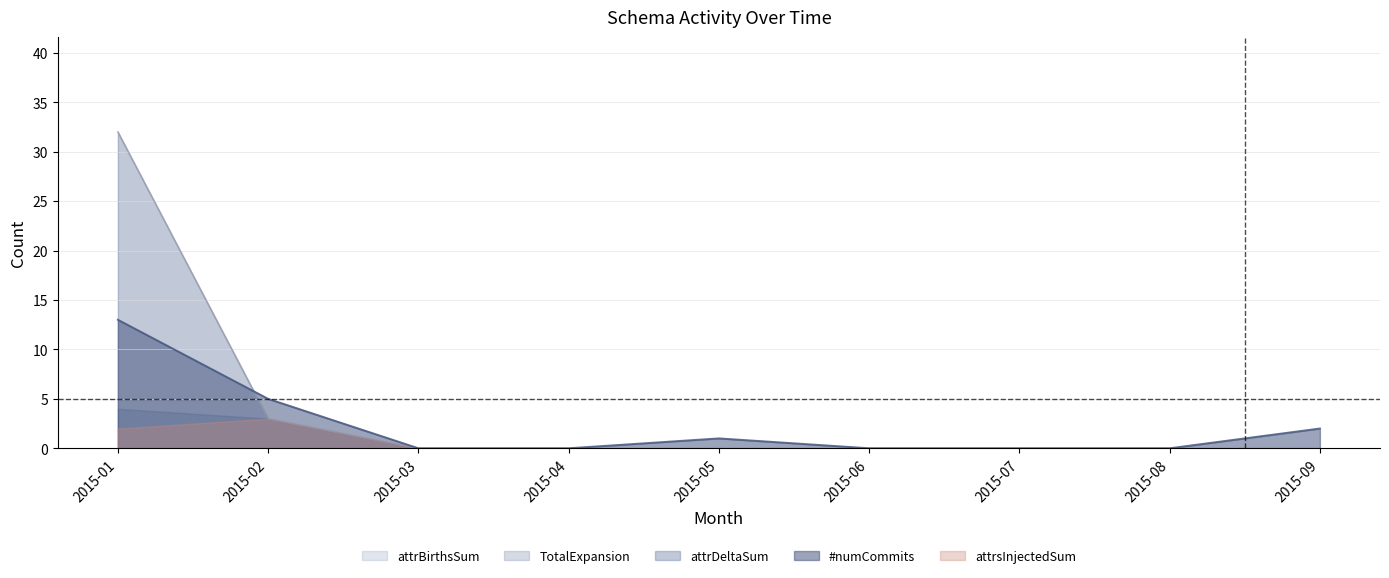

How many lines are shown in the chart?

5